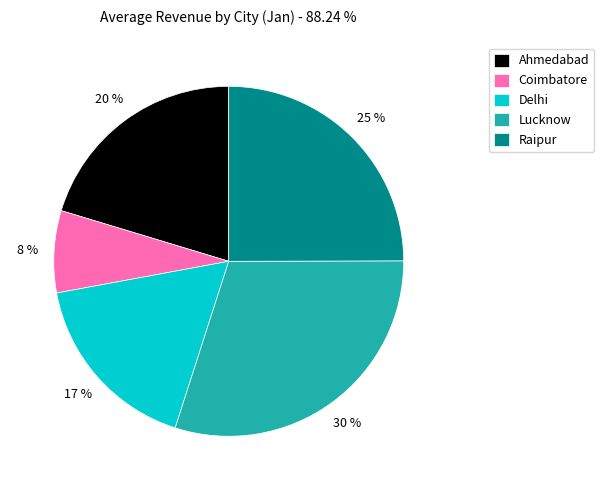

Count the number of slices in the pie.

5